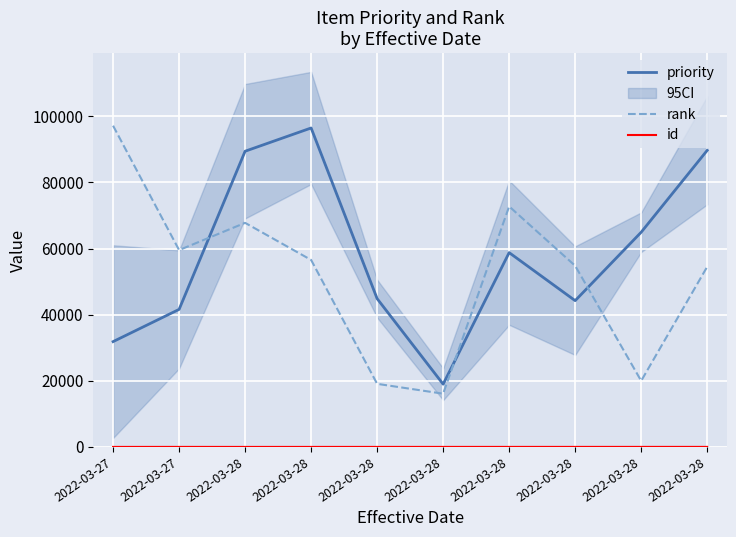

What value does the id series have at 2022-03-27?

2